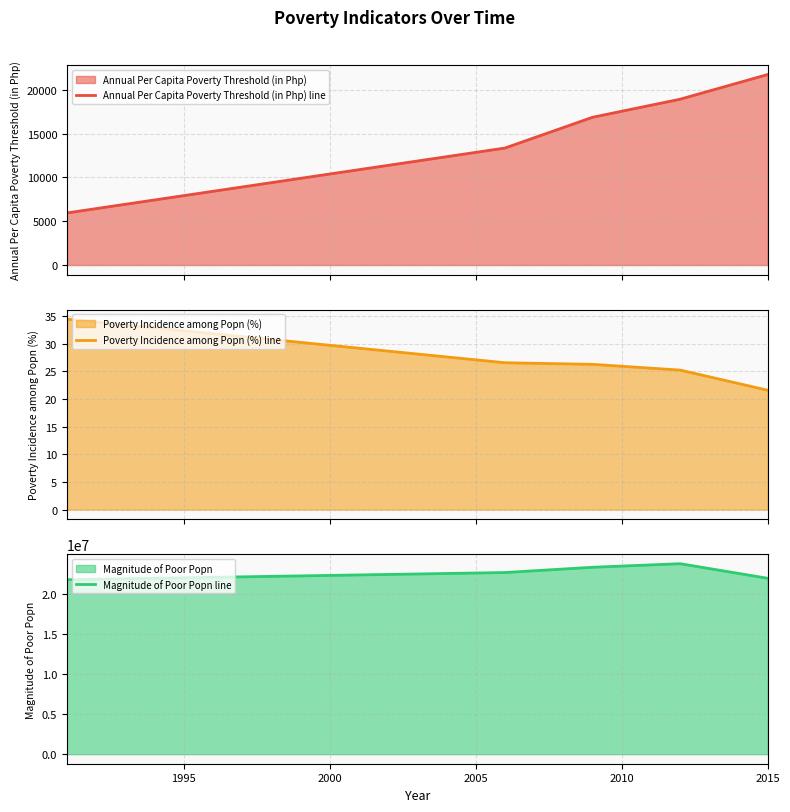

What are all the series names shown in the legend?

Annual Per Capita Poverty Threshold (in Php) line, Poverty Incidence among Popn (%) line, Magnitude of Poor Popn line